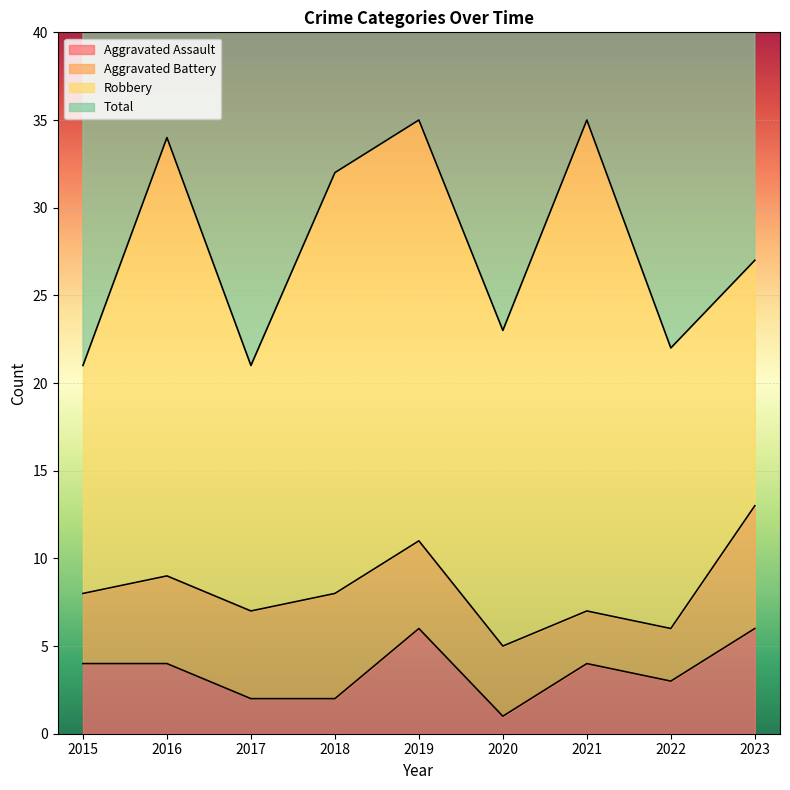

True or false: Total has a value of 71 at 2022.

False